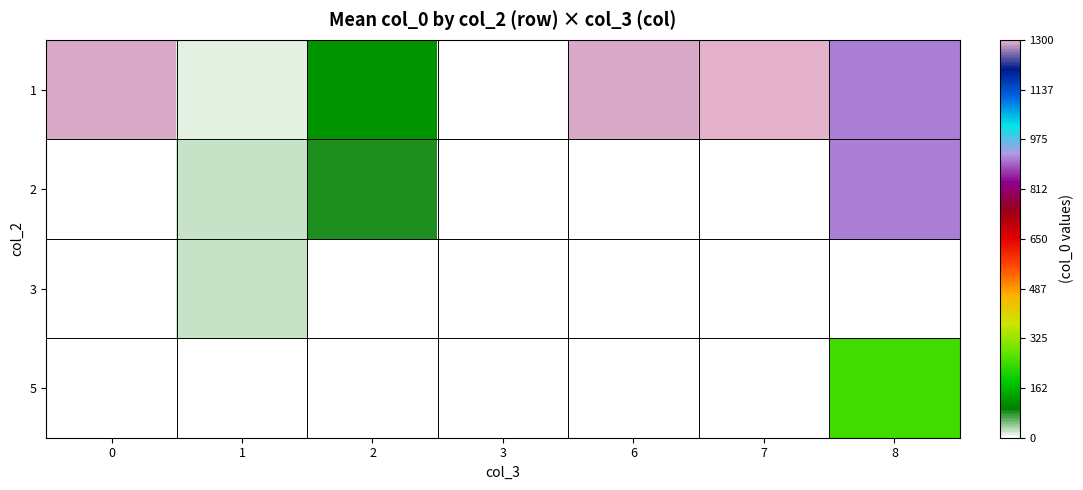

What value does the 1 series have at 0?

1293.0